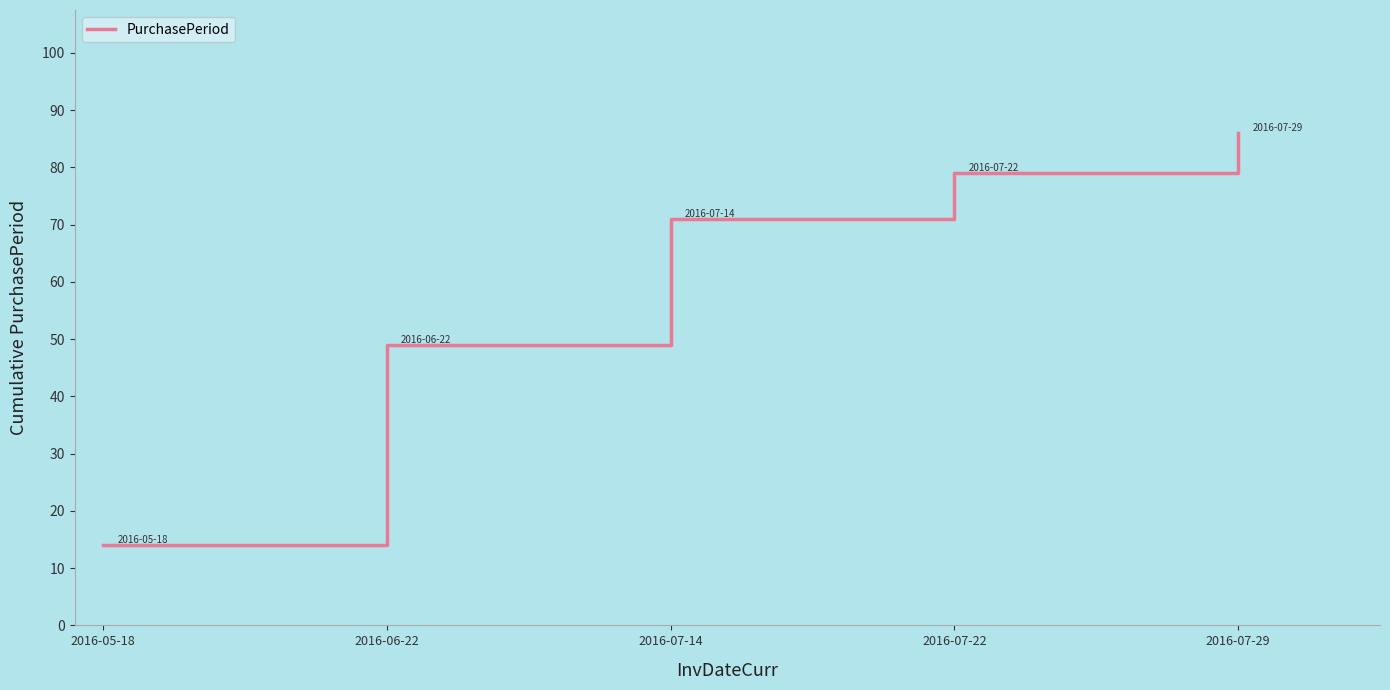

Reading left to right, extract all data points from this chart.

14	49	71	79	86